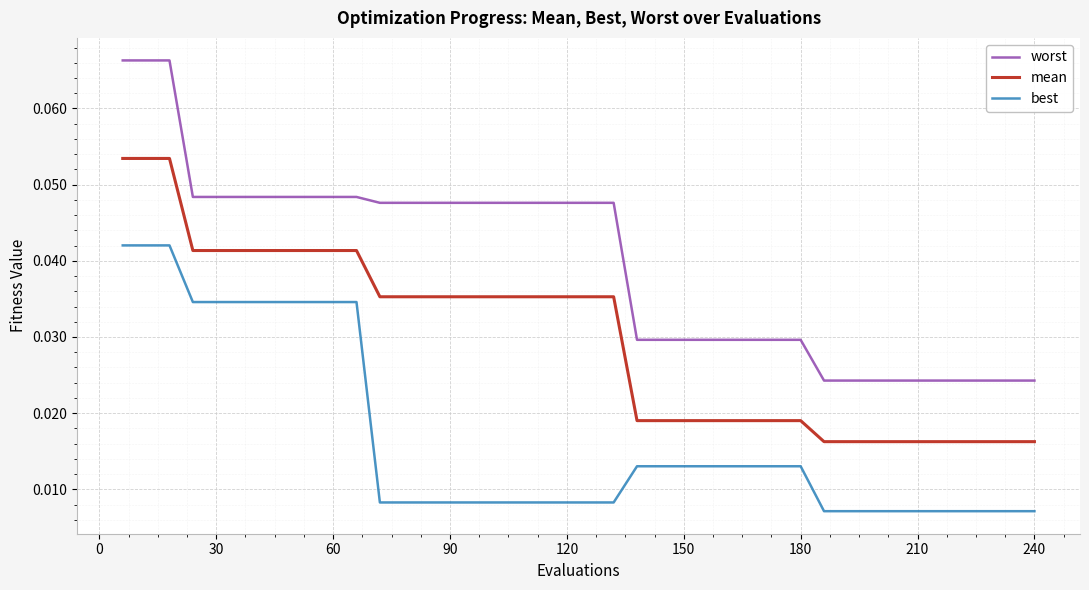

Which series has the largest total across all categories?

worst